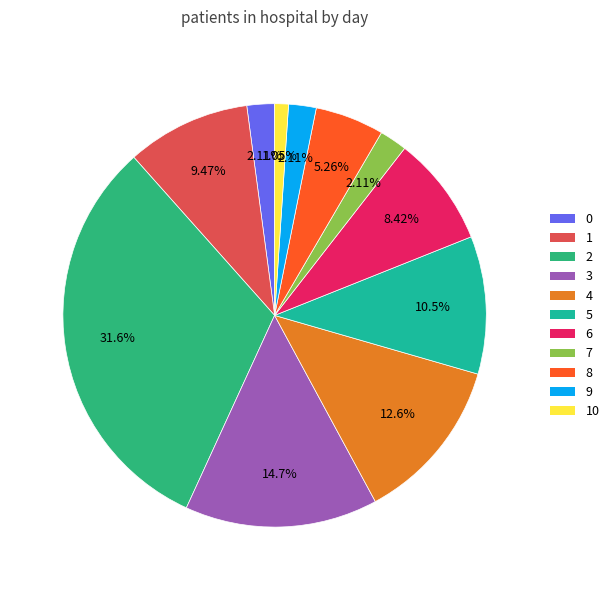

Rank the categories by value from lowest to highest.

10, 0, 7, 9, 8, 6, 1, 5, 4, 3, 2